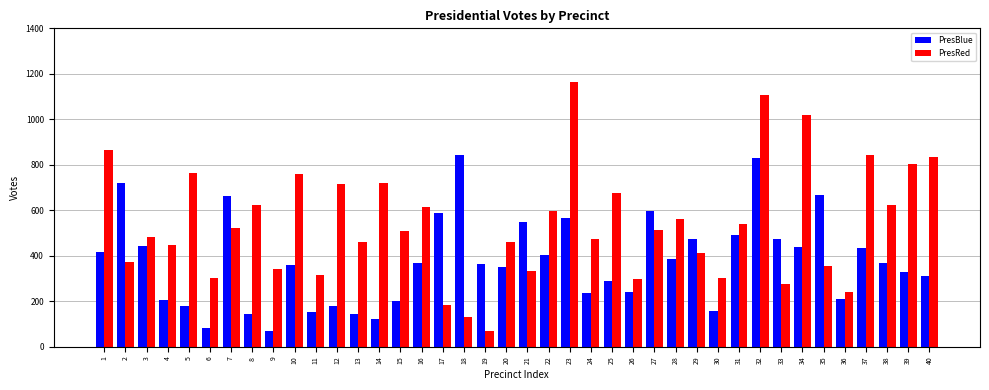

What are all the series names shown in the legend?

PresBlue, PresRed